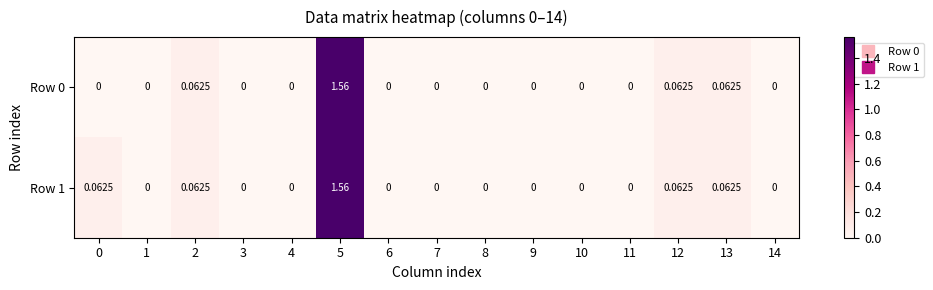

Is the value of Row 0 at 6 greater than the value of Row 1 at 0?

No